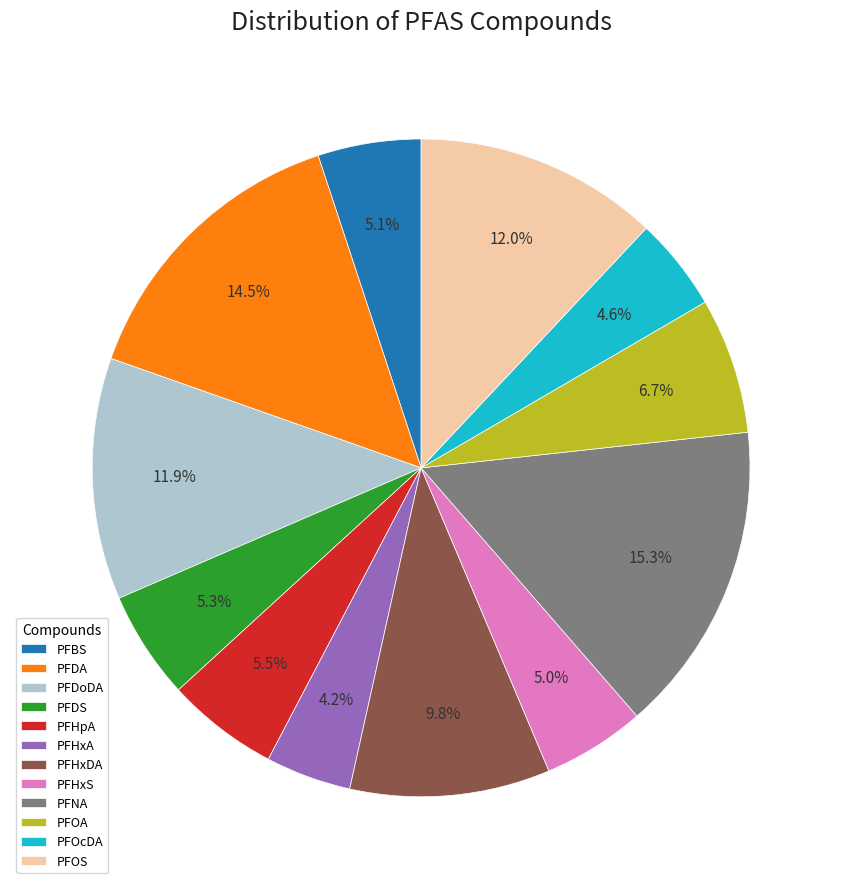

The PFOcDA slice represents 13% of the pie. True or false?

False